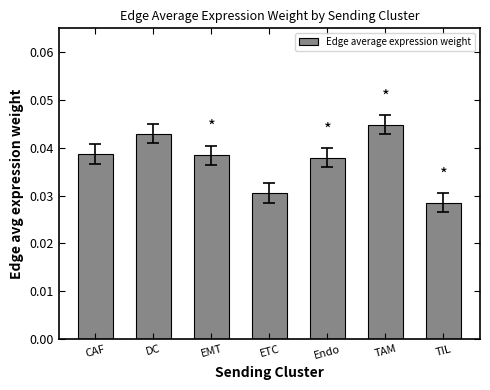

What position from the left is Endo?

5